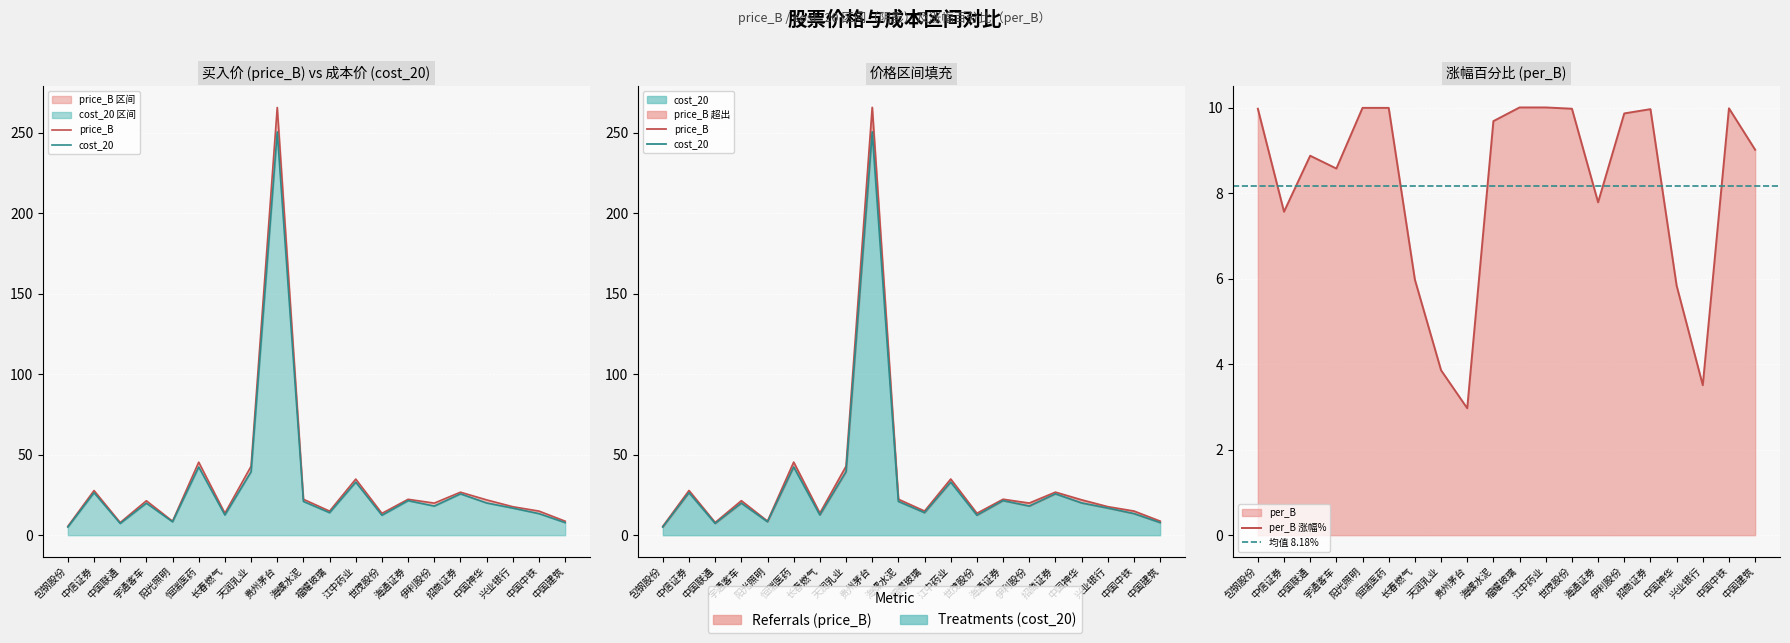

Where do per_B and price_B first cross each other?

包钢股份 and 中信证券